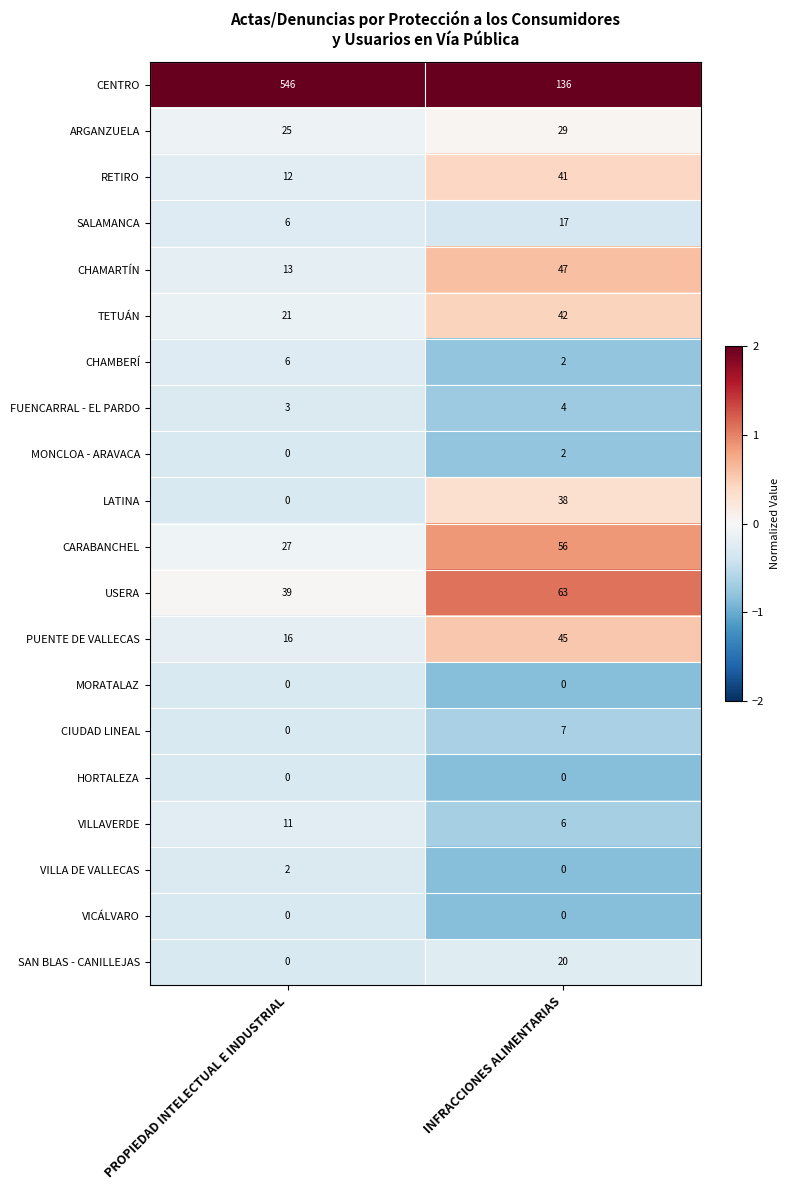

How many distinct data groups are displayed?

20